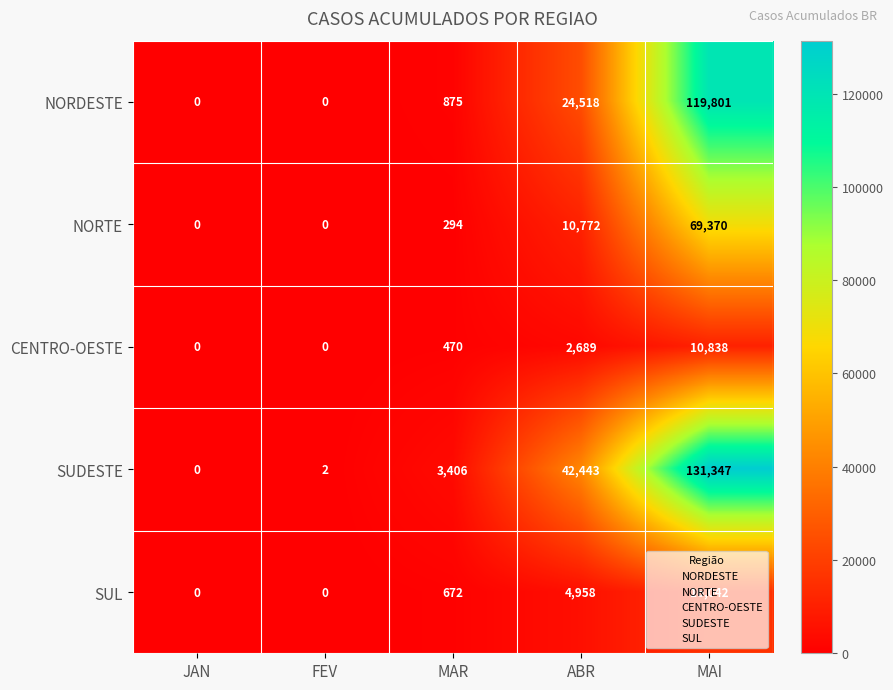

The value of CENTRO-OESTE at ABR is 4623. True or false?

False